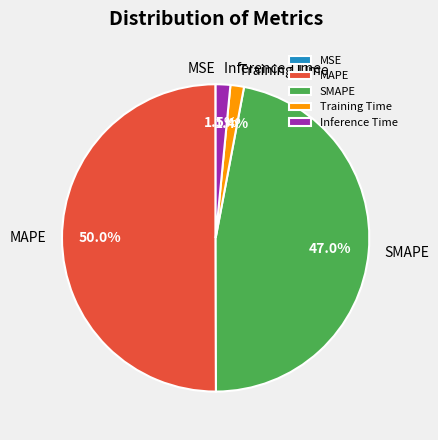

To the nearest percent, what is the difference between the largest and smallest slice percentages?

50%